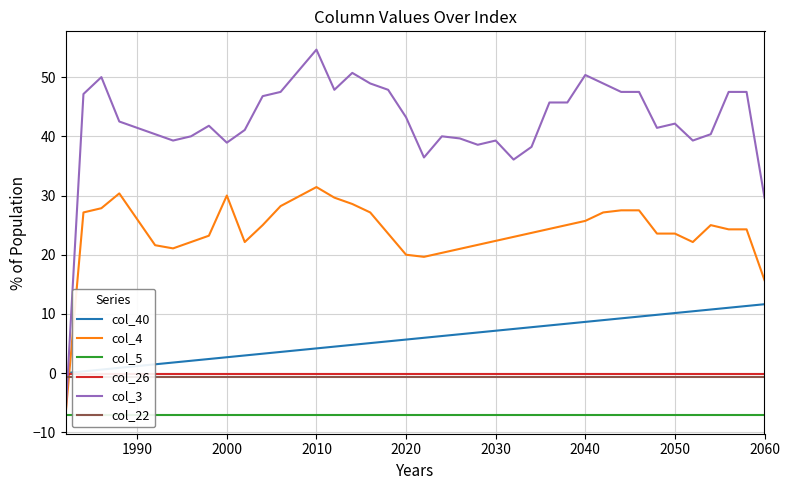

Which series has the widest spread of values?

col_3